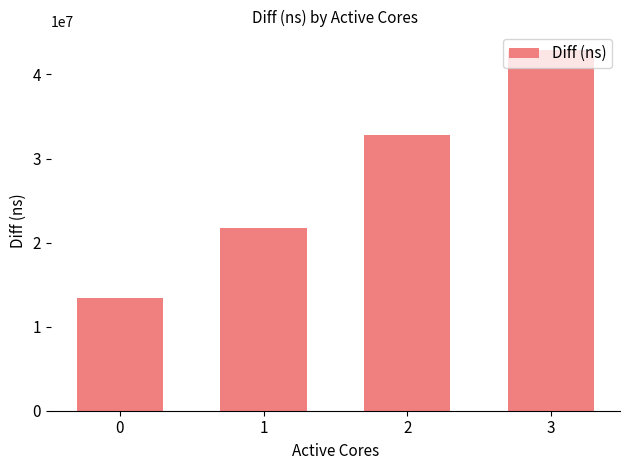

What is the minimum value shown in the chart?

13459245